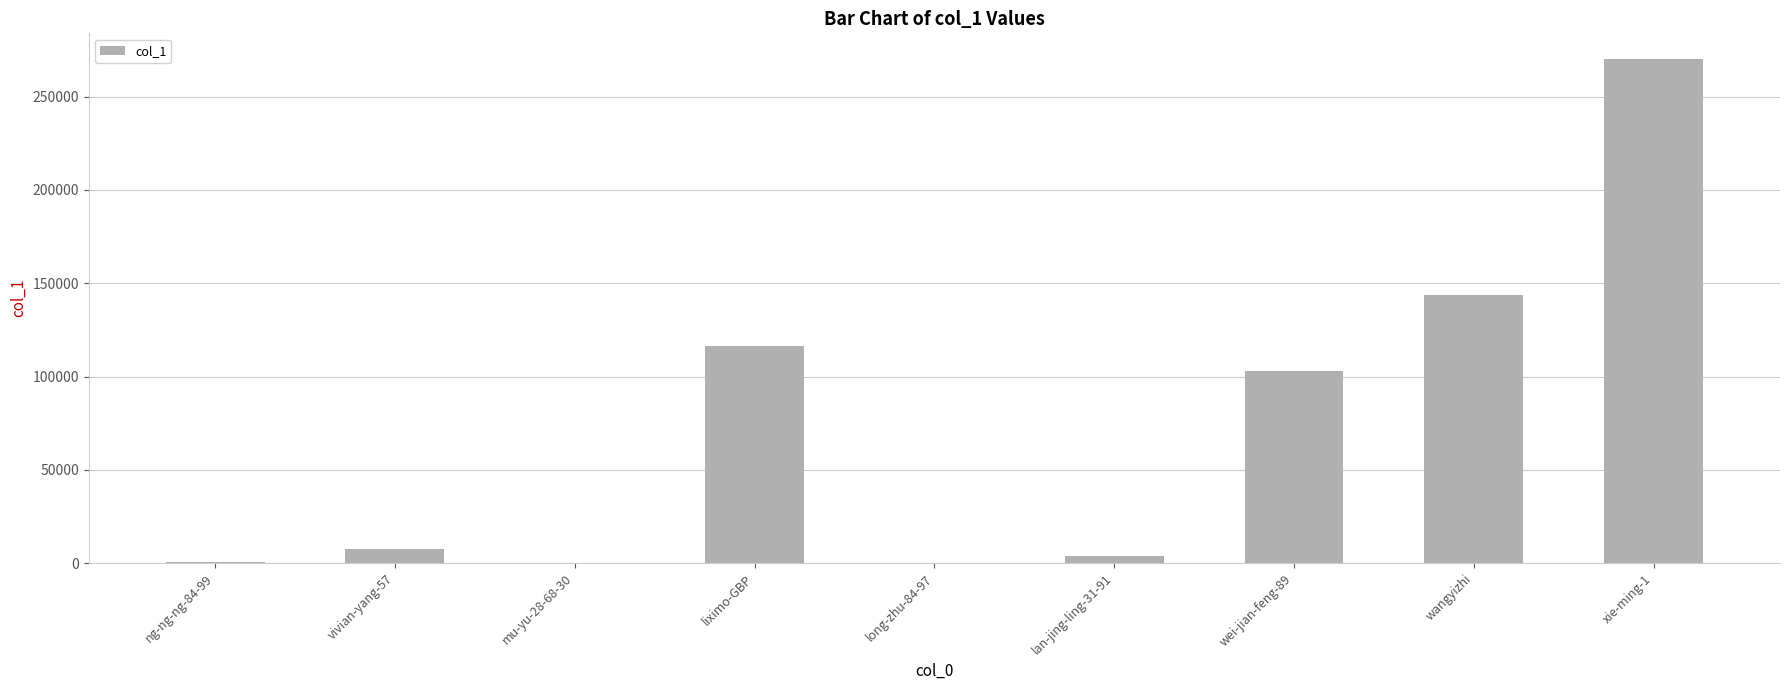

At which label is the value closest to 135232?

wangyizhi